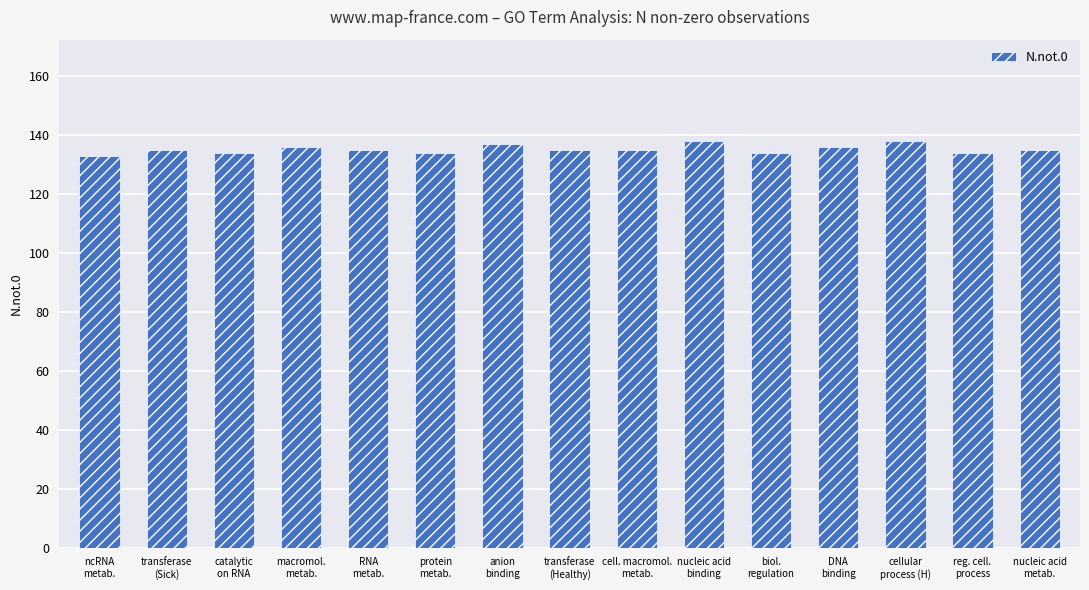

How many distinct data groups are displayed?

1